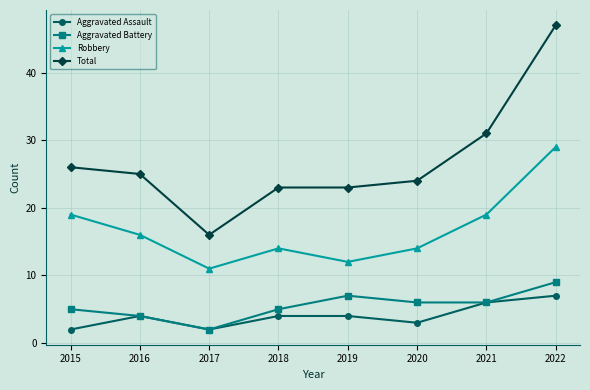

What is the total value across all series at 2022?

92